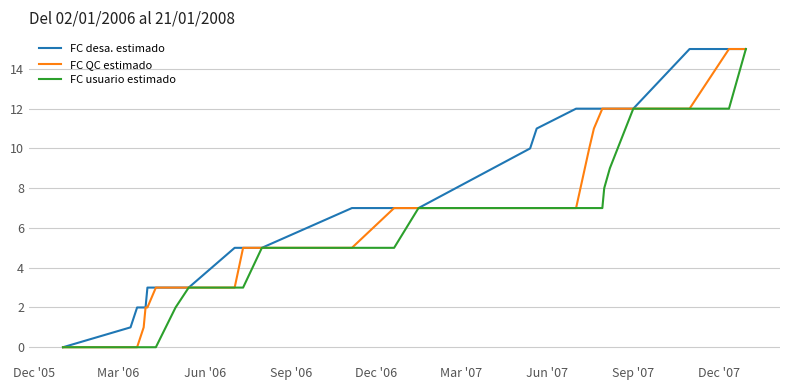

What is the maximum value shown in the chart?

15